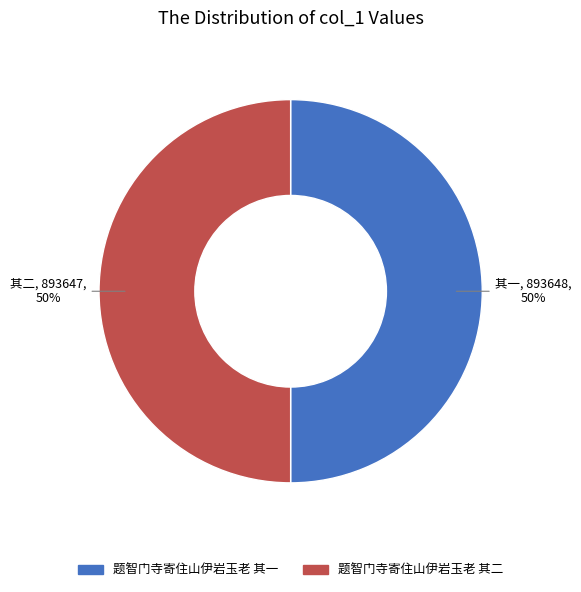

To the nearest percent, what portion does 题智门寺寄住山伊岩玉老 其二 represent?

50%